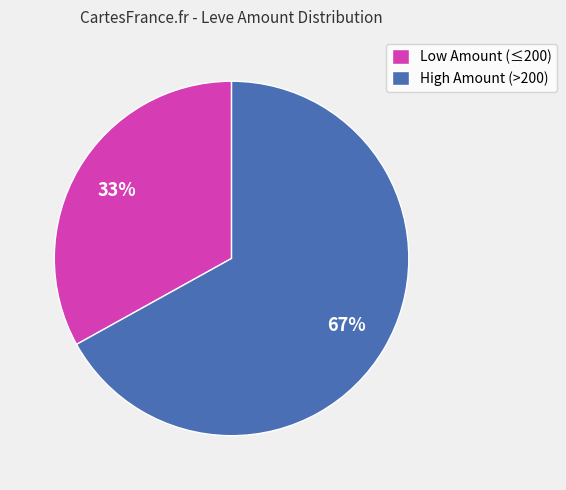

Which category accounts for the majority?

High Amount (>200)